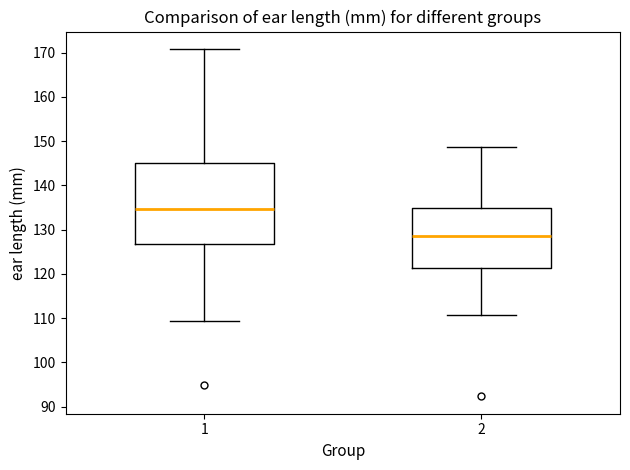

Reading left to right, transcribe this box plot: for each box, give where its median line is, the range the box spans, and where its two whiskers end, as read against the y-axis. The values are not printed on the chart, so give them approximately, as read against the axis.

1: median 135, box 127 to 145, whiskers 109 to 171
2: median 129, box 121 to 135, whiskers 111 to 149